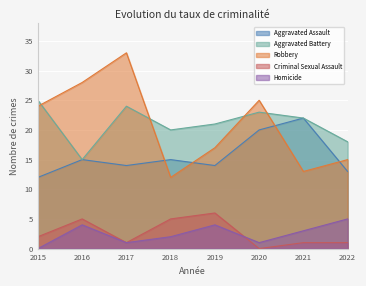

True or false: Homicide and Aggravated Battery cross at least once.

False